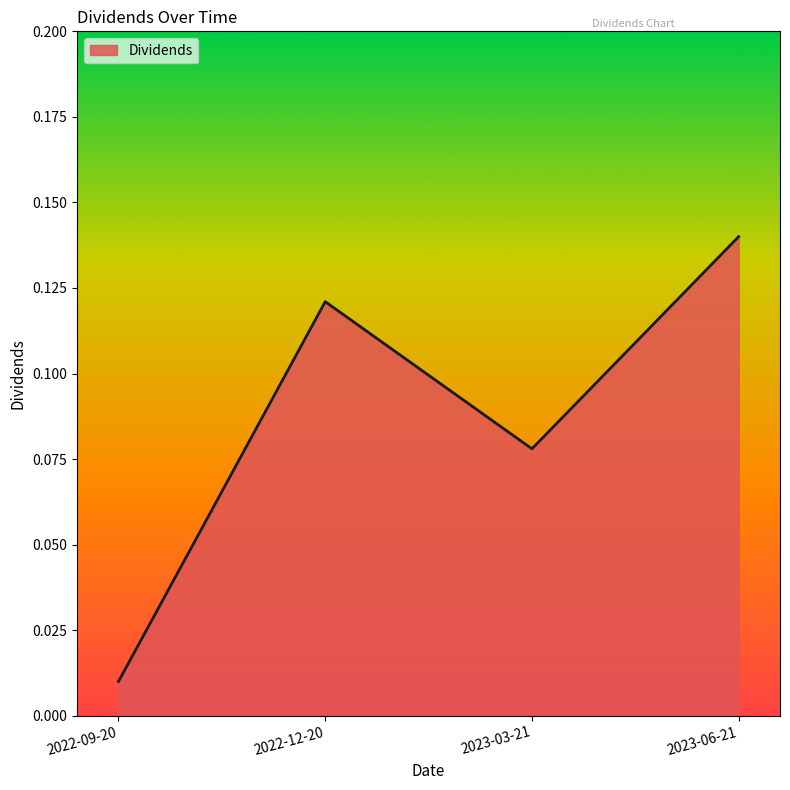

At which category does the data reach its first local valley?

2023-03-21